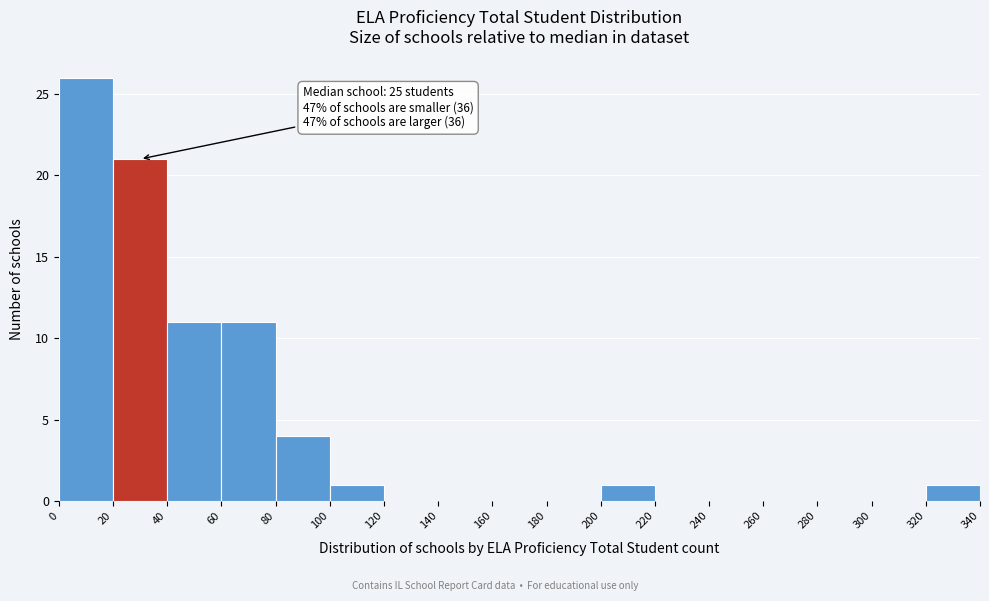

Which range on the x-axis has the tallest bar?

0 to 20